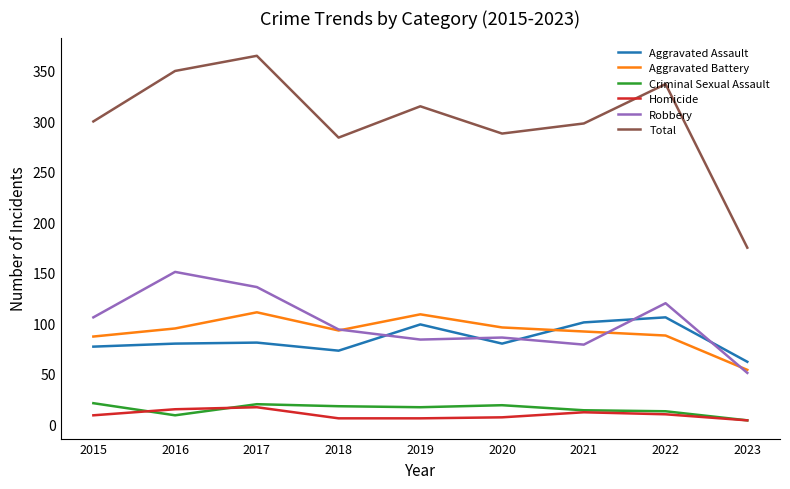

What is the sum of all Criminal Sexual Assault values?

135